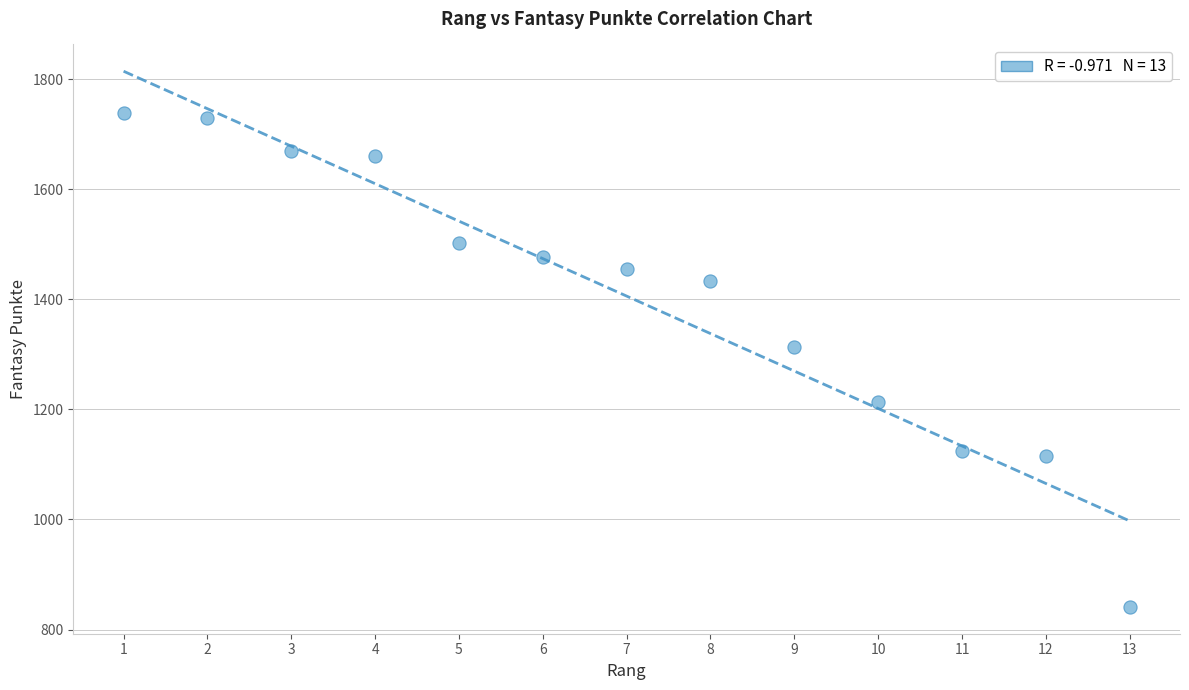

What Y value in the scatter plot is closest to 1289?

1314